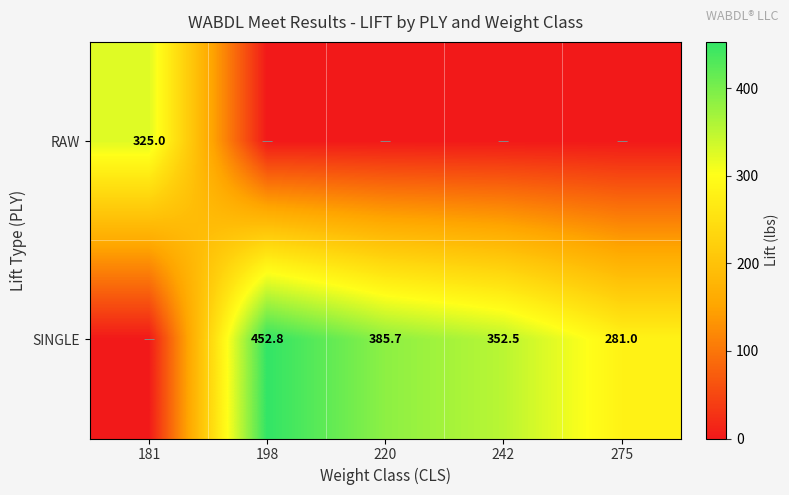

Is it true that SINGLE equals 281.0 at 275?

True